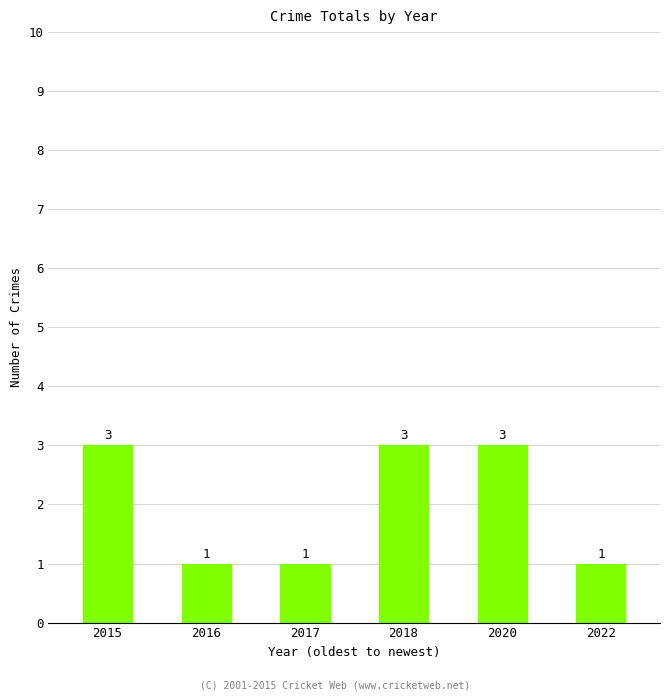

How many series are shown in this chart?

1